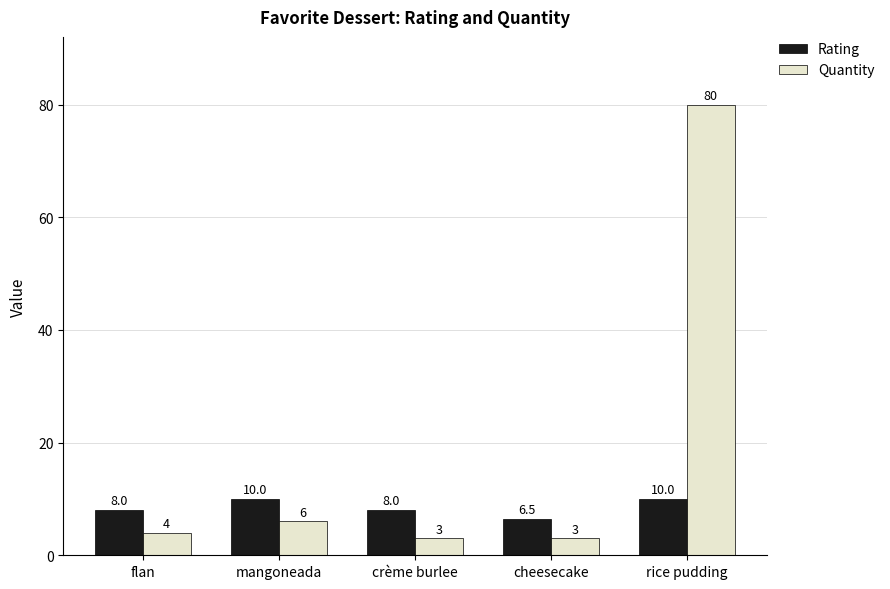

What is the sum of all Quantity values?

96.0